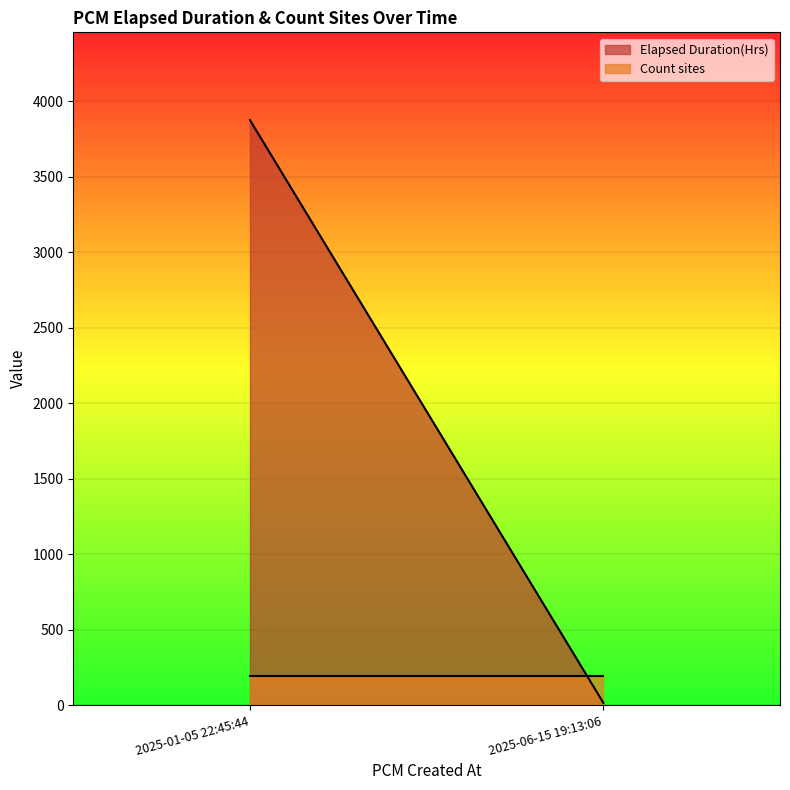

True or false: Count sites has a value of 0.7 at 2025-01-05 22:45:44.

False